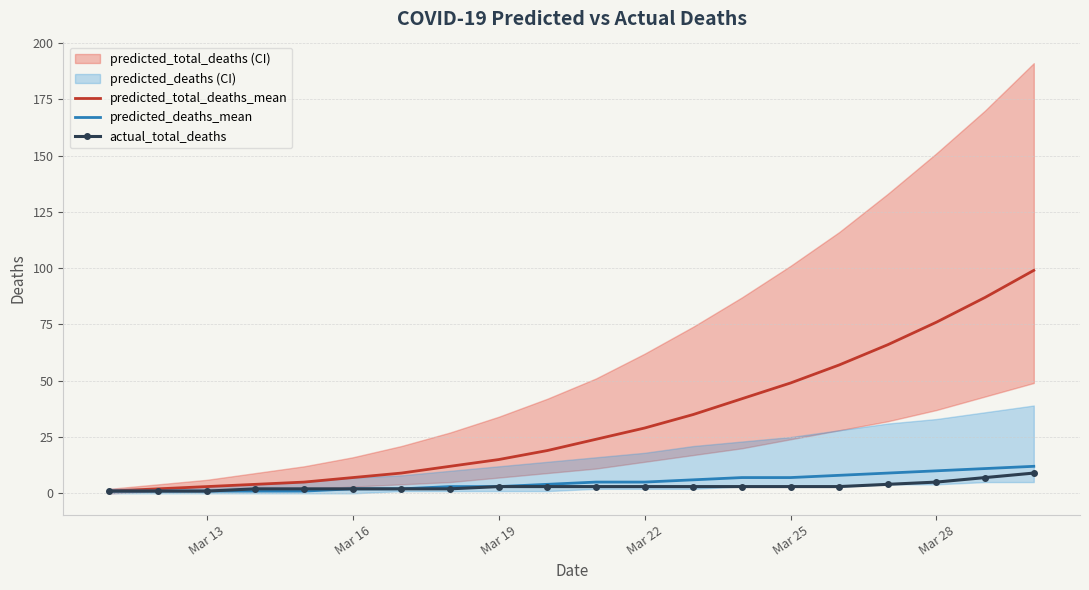

What is the highest value of the predicted_deaths_mean series?

12